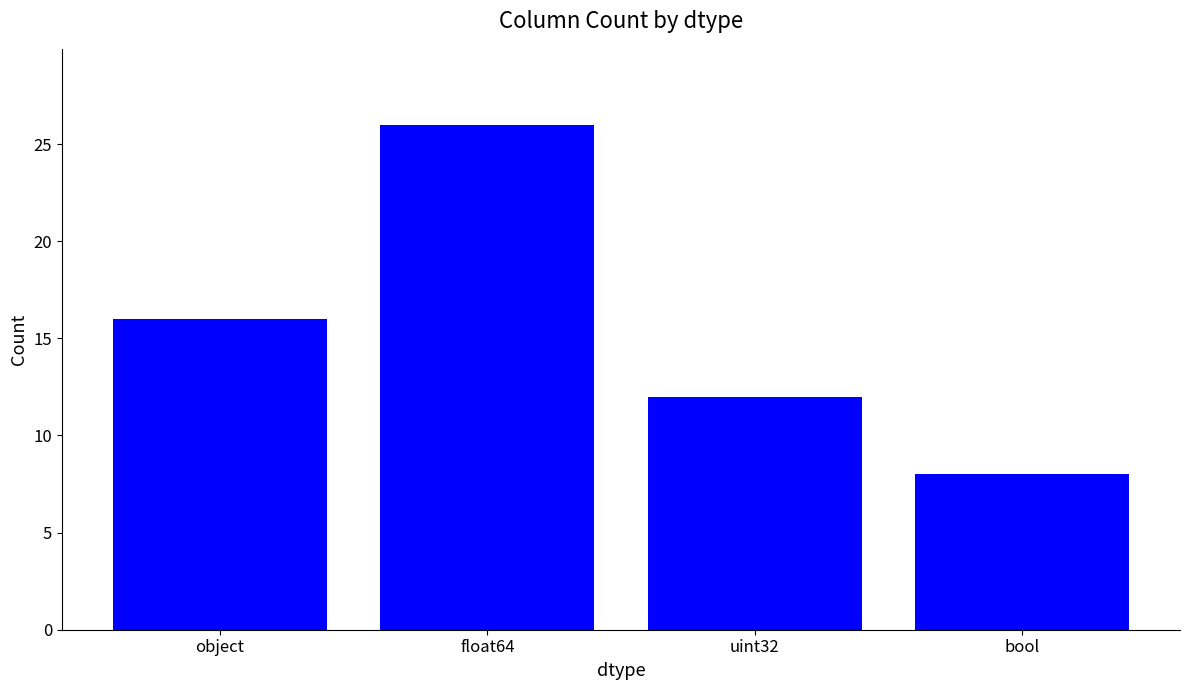

What position from the left is uint32?

3